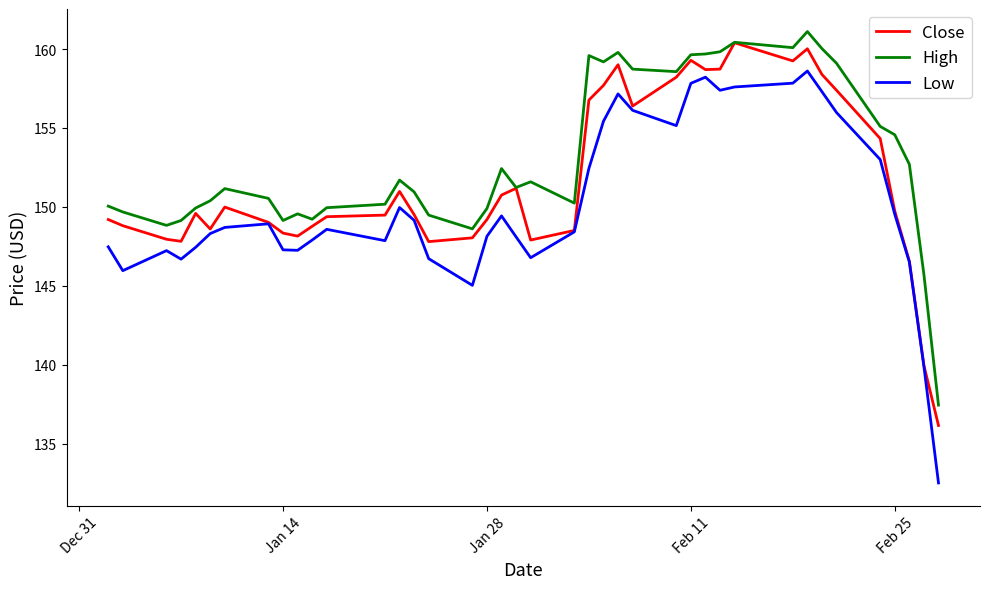

What is the difference between the maximum and second lowest values in the High series?

15.4